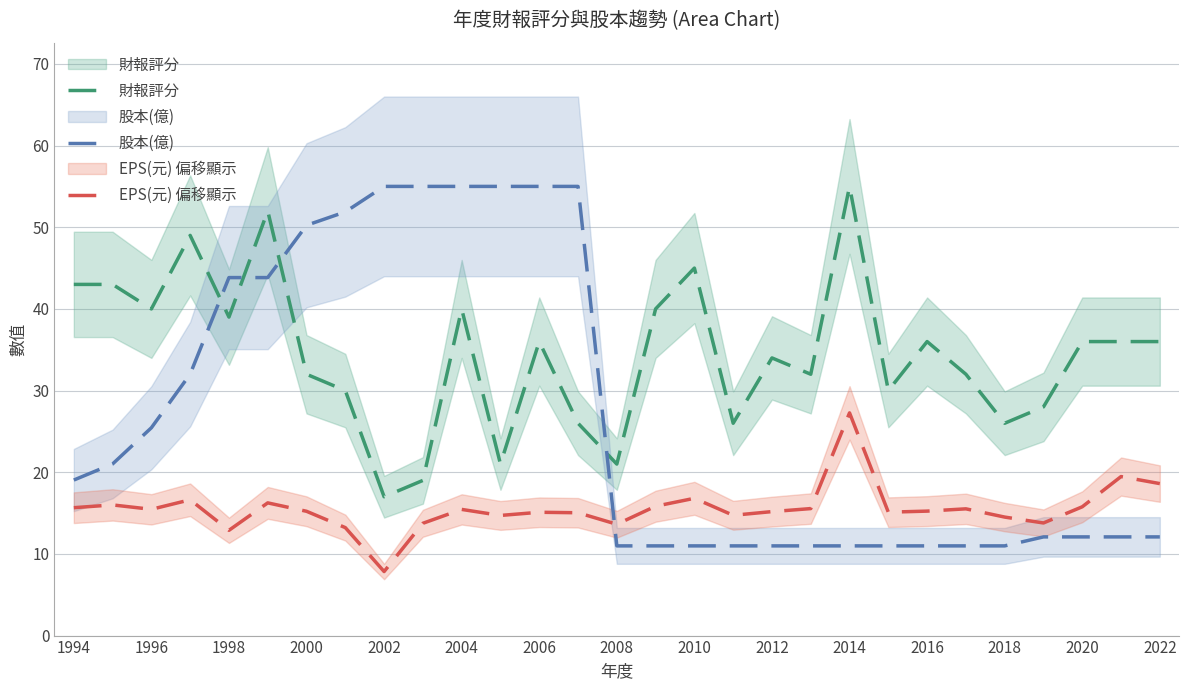

What is the highest value of the 股本(億) series?

55.0